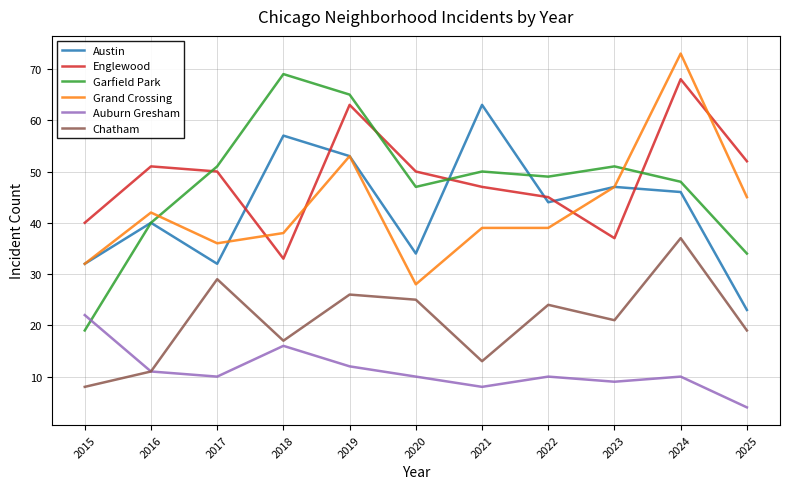

How many lines are shown in the chart?

6